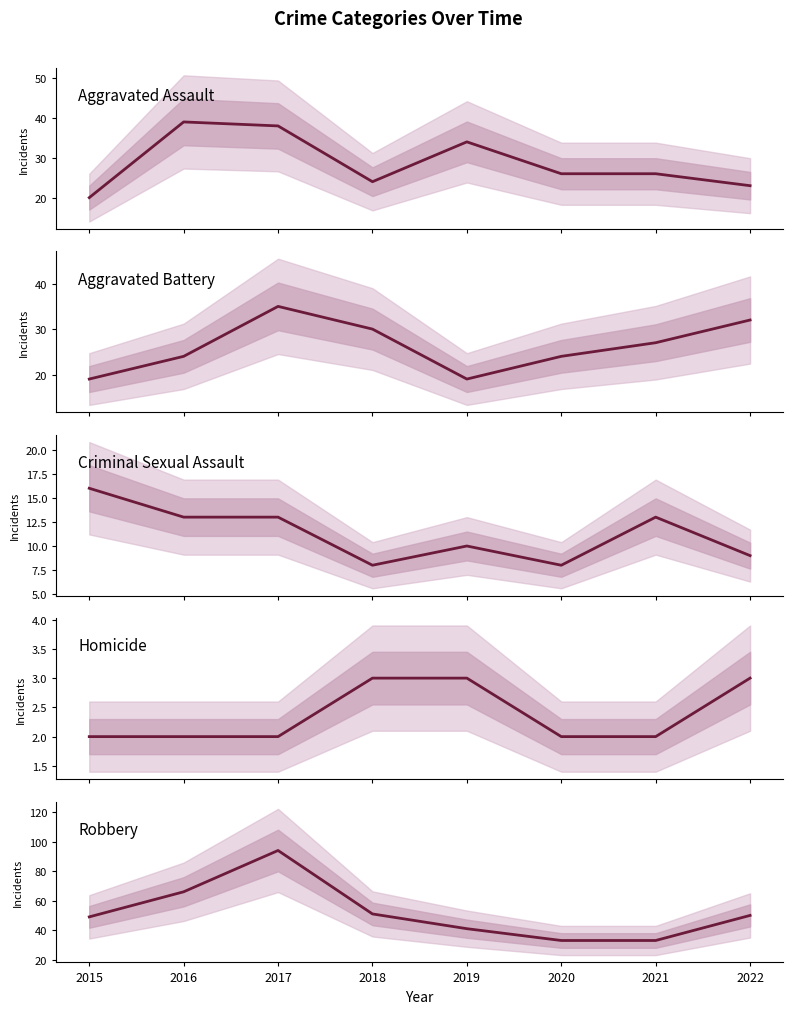

At which label does Aggravated Assault reach its peak?

2016